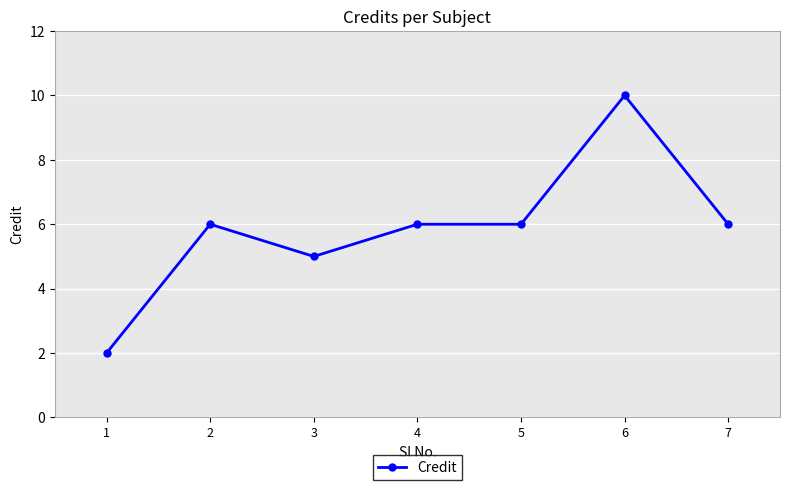

Is it true that the value at 7 is 9?

False